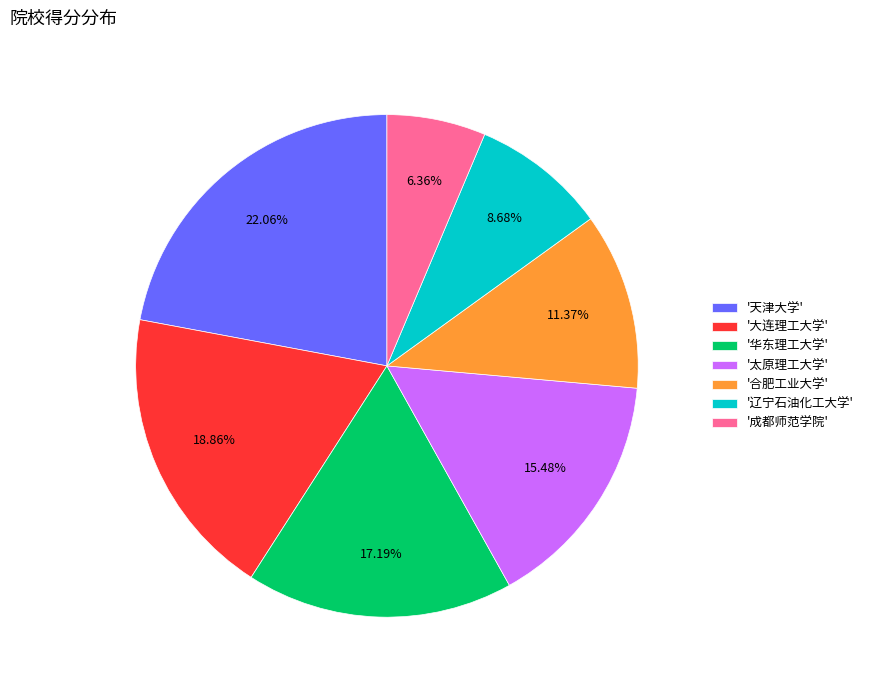

How many segments does this pie chart have?

7